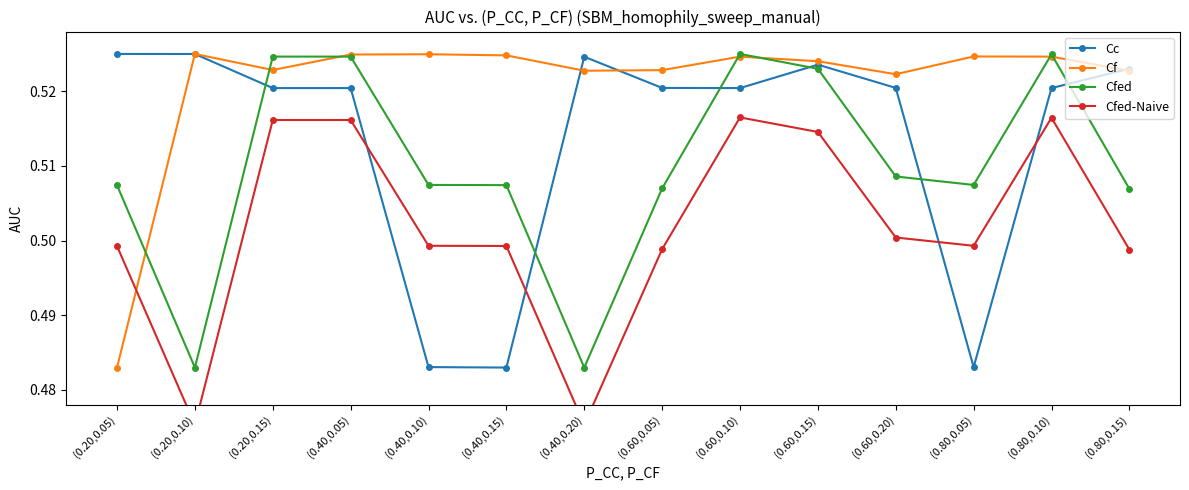

Does the chart have visible grid lines?

No